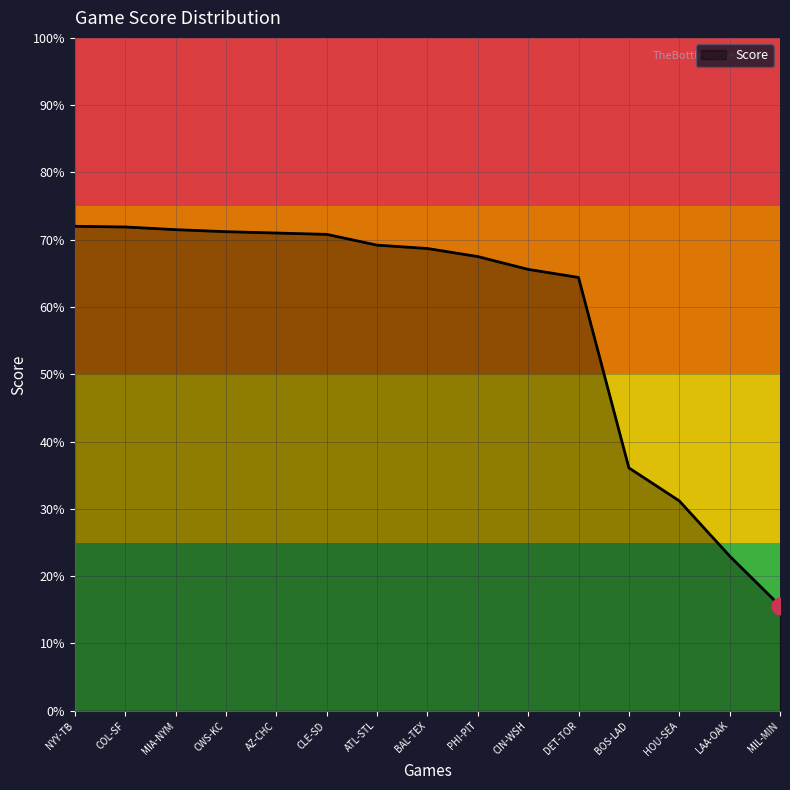

Which has a higher value, MIA-NYM or CIN-WSH?

MIA-NYM